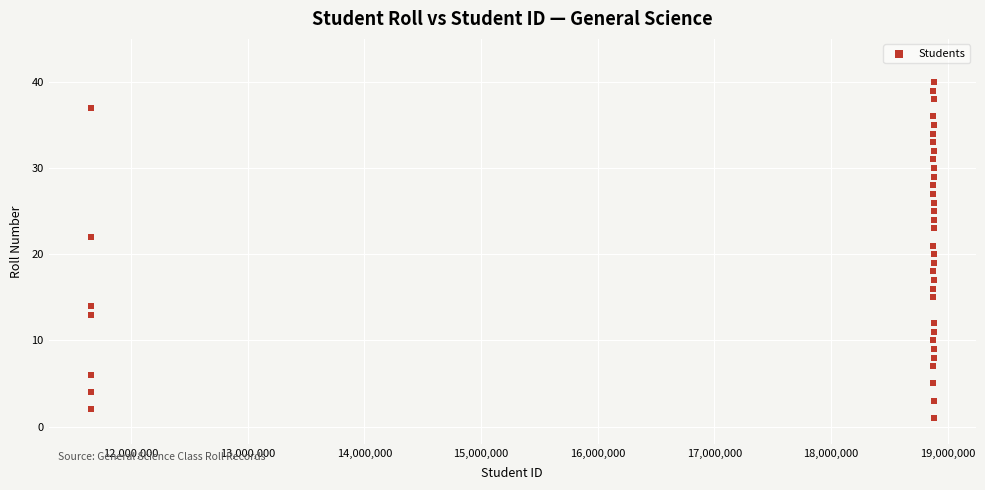

What is the range of Y values (max minus min)?

39